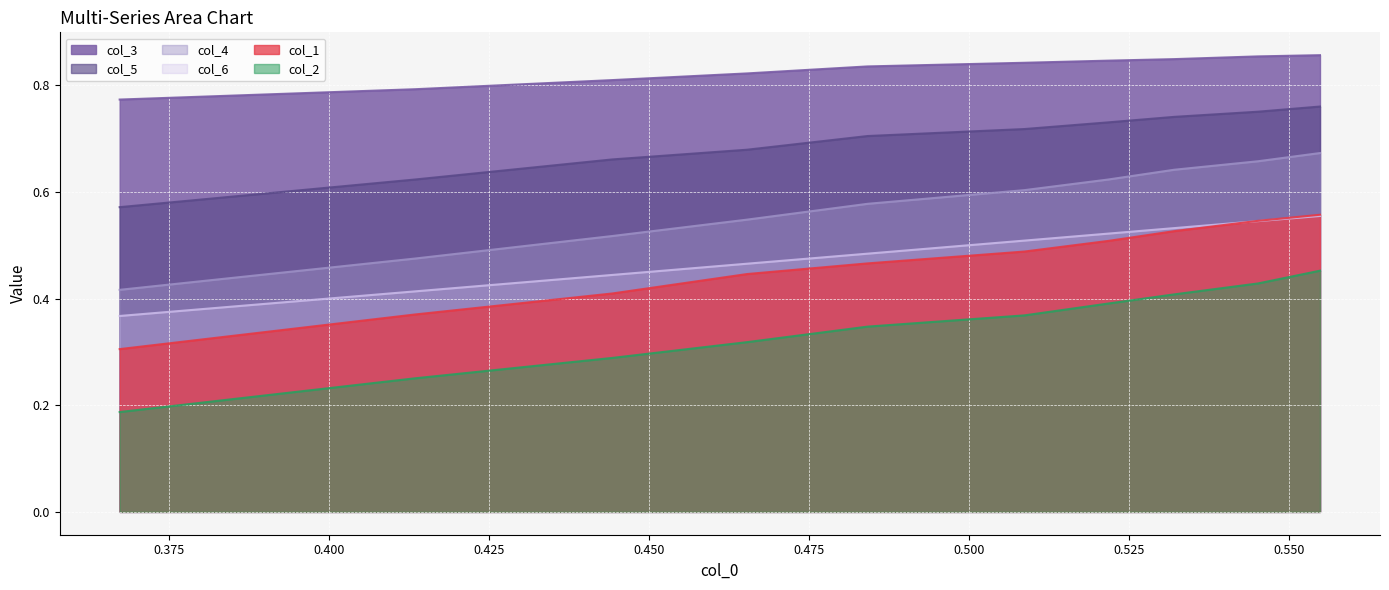

What is the value of the col_3 point at the 6th from the left?

0.8